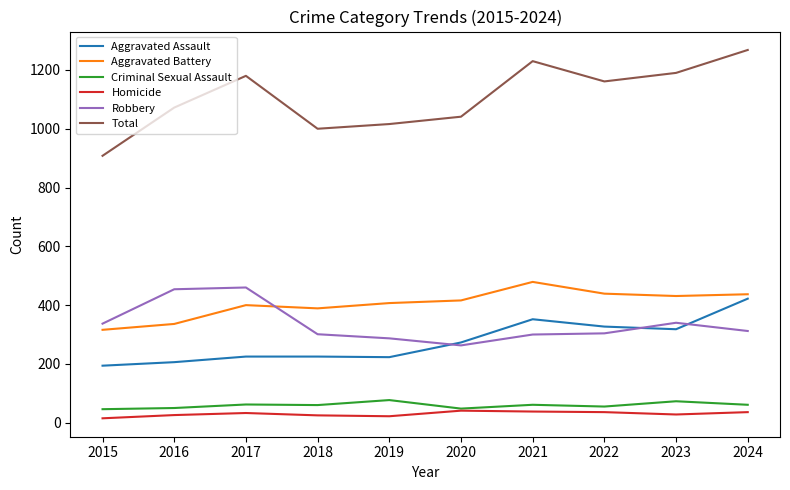

Which label corresponds to the largest value in the chart?

2024